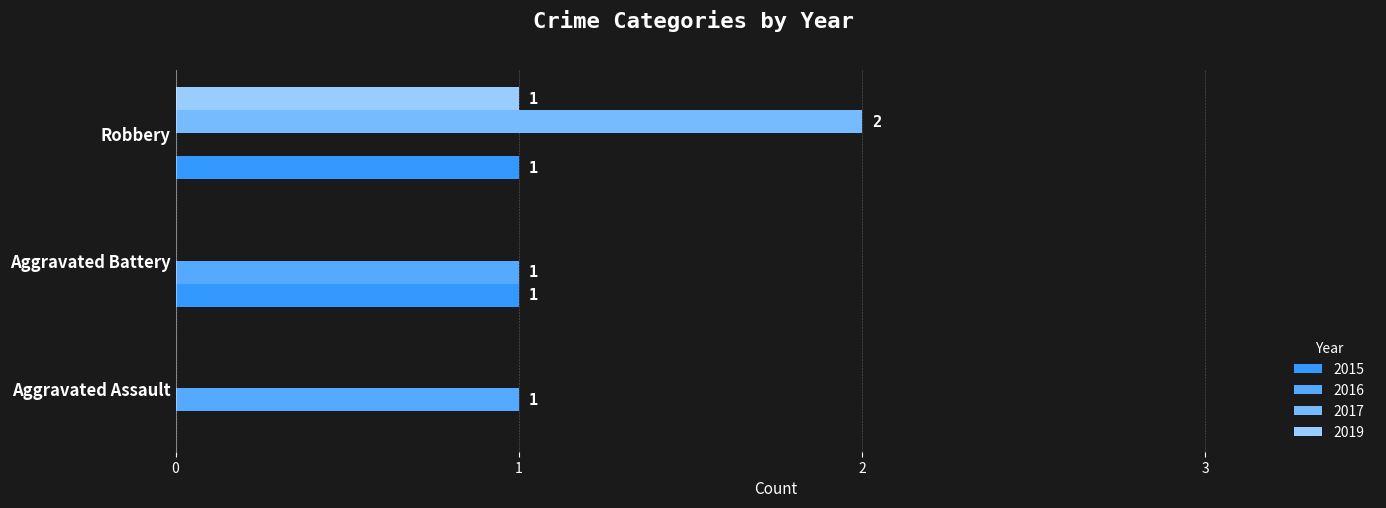

How many positive values does the 2016 series have?

2